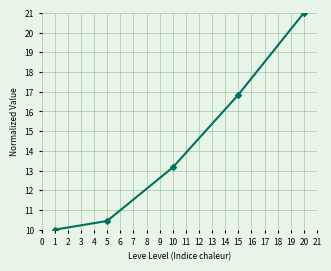

List the labels in order of value, largest first.

20, 15, 10, 5, 1